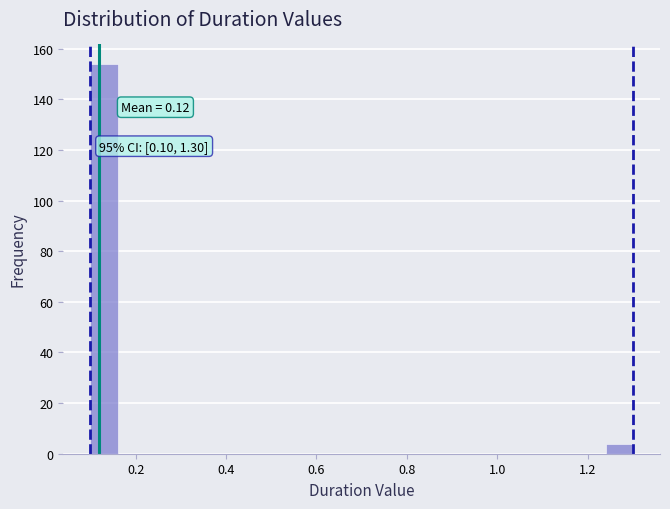

Read against the x-axis, roughly where is the centre of the tallest bar?

0.14